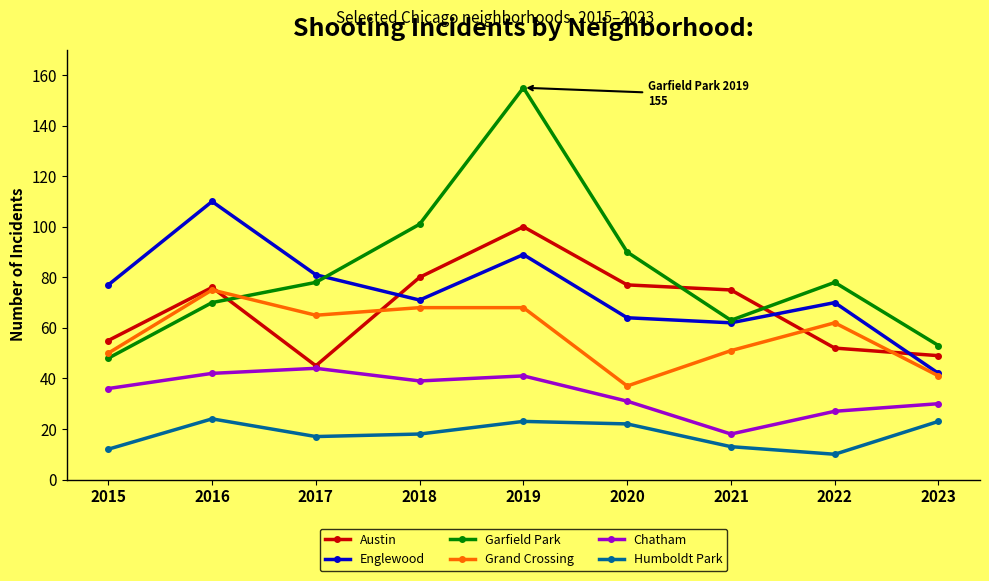

What is the spread (max minus min) of values at 2019?

132